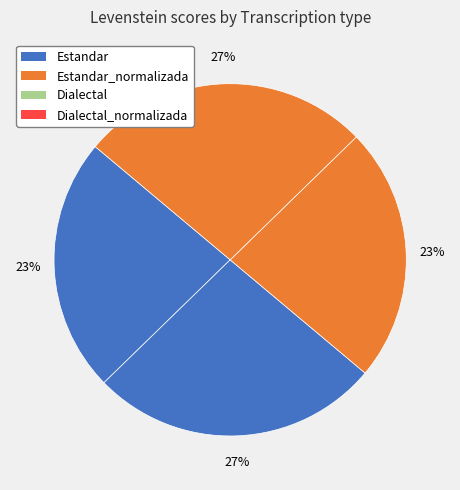

What percentage is the Dialectal slice, to the nearest percent?

23%